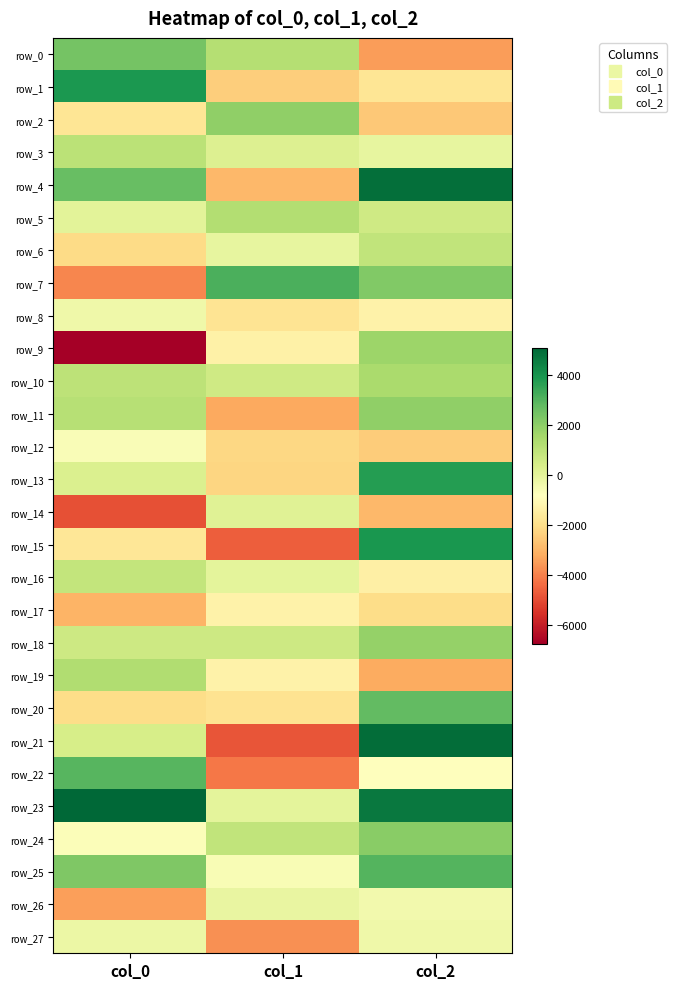

Reading left to right, extract all data points from this chart.

row_0: col_0=2465.8	col_1=1178.6	col_2=-3468.9
row_1: col_0=3888.6	col_1=-2422.0	col_2=-1775.3
row_2: col_0=-1762.2	col_1=1938.5	col_2=-2578.4
row_3: col_0=1066.0	col_1=203.5	col_2=-102.2
row_4: col_0=2673.2	col_1=-2911.1	col_2=4888.6
row_5: col_0=27.6	col_1=1247.5	col_2=611.9
row_6: col_0=-2090.5	col_1=-108.8	col_2=912.0
row_7: col_0=-3882.7	col_1=3116.7	col_2=2214.3
row_8: col_0=-339.8	col_1=-1795.0	col_2=-1309.3
row_9: col_0=-6745.4	col_1=-1354.6	col_2=1720.7
row_10: col_0=1001.8	col_1=588.8	col_2=1417.2
row_11: col_0=1134.1	col_1=-3238.7	col_2=1944.1
row_12: col_0=-669.1	col_1=-2174.0	col_2=-2478.7
row_13: col_0=264.4	col_1=-2225.8	col_2=3736.0
row_14: col_0=-4909.7	col_1=120.7	col_2=-2928.0
row_15: col_0=-1704.1	col_1=-4638.7	col_2=3947.9
row_16: col_0=861.9	col_1=-14.3	col_2=-1405.4
row_17: col_0=-3015.8	col_1=-1324.6	col_2=-2026.1
row_18: col_0=621.0	col_1=651.9	col_2=1835.4
row_19: col_0=1288.6	col_1=-1291.2	col_2=-3197.7
row_20: col_0=-2060.2	col_1=-1847.7	col_2=2754.2
row_21: col_0=410.4	col_1=-4811.9	col_2=4928.9
row_22: col_0=2959.3	col_1=-4167.5	col_2=-795.6
row_23: col_0=5106.9	col_1=9.5	col_2=4653.2
row_24: col_0=-715.0	col_1=925.7	col_2=2084.6
row_25: col_0=2272.5	col_1=-626.5	col_2=3019.0
row_26: col_0=-3450.1	col_1=-145.8	col_2=-413.4
row_27: col_0=-227.5	col_1=-3709.7	col_2=-341.0